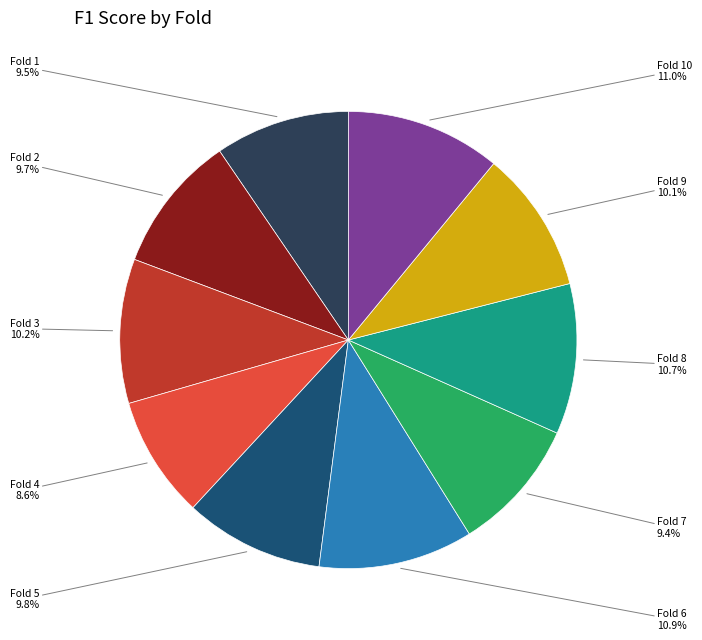

Does any single category account for the majority?

No